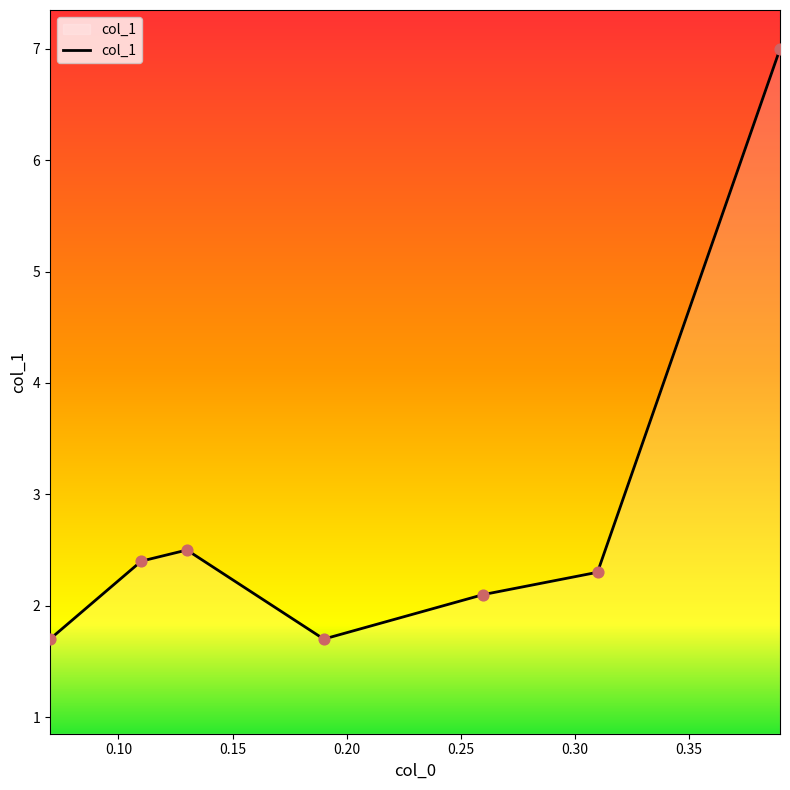

What is the sum of all values?

19.7